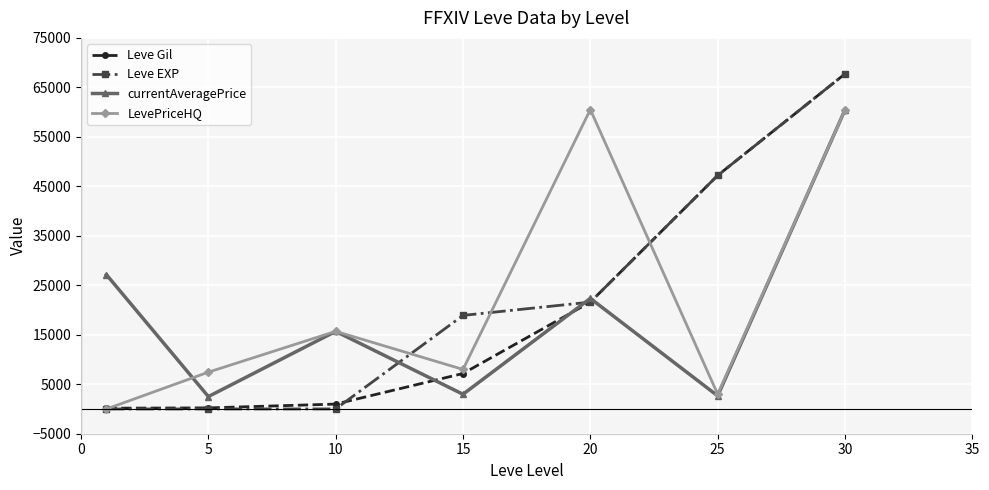

Count the number of categories in the chart.

7